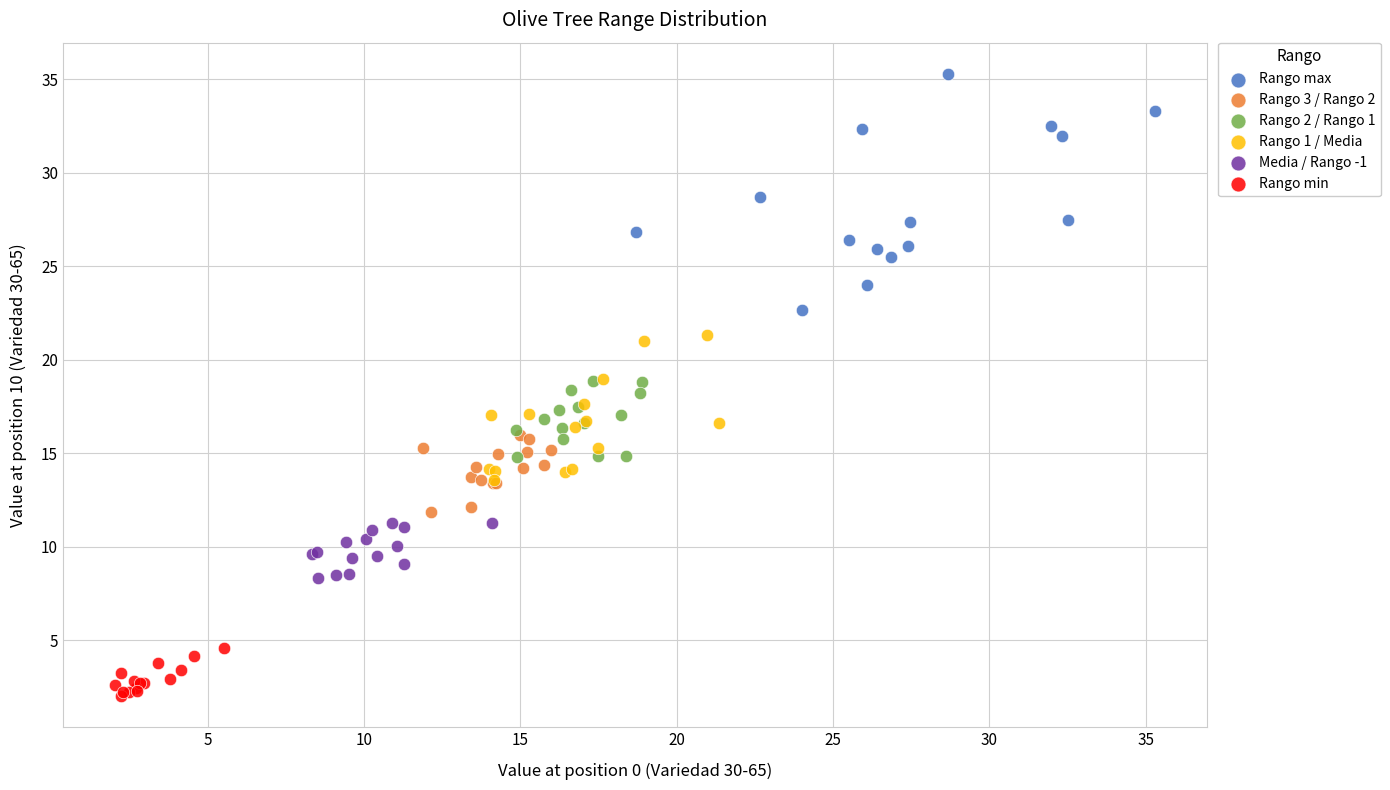

Which series reaches the maximum Y coordinate?

Rango max